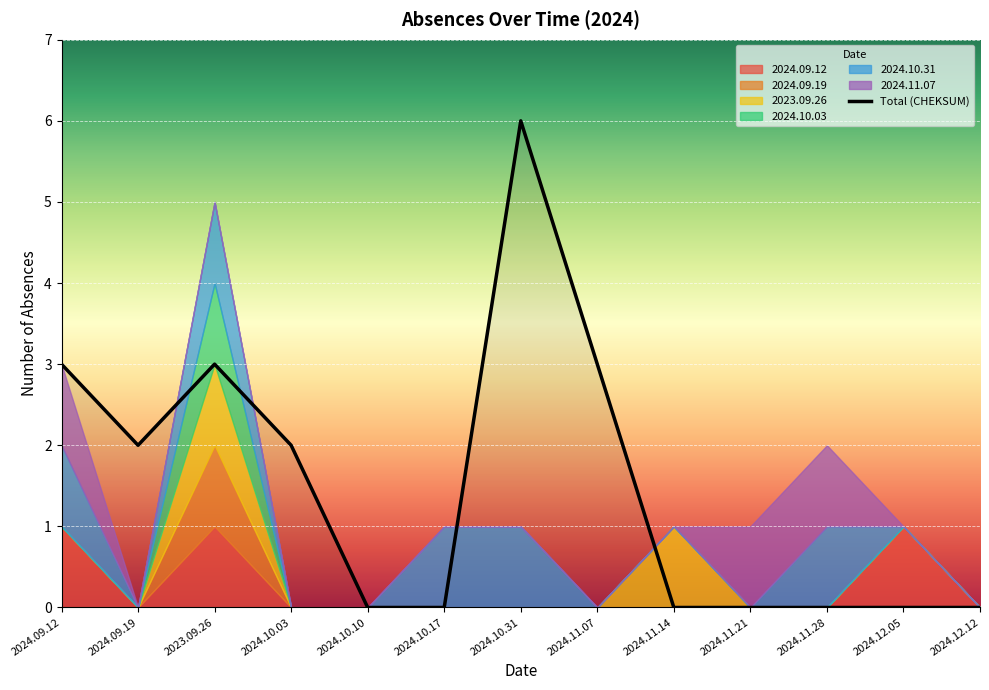

True or false: Total (CHEKSUM) has a value of 3 at 2024.11.14.

False